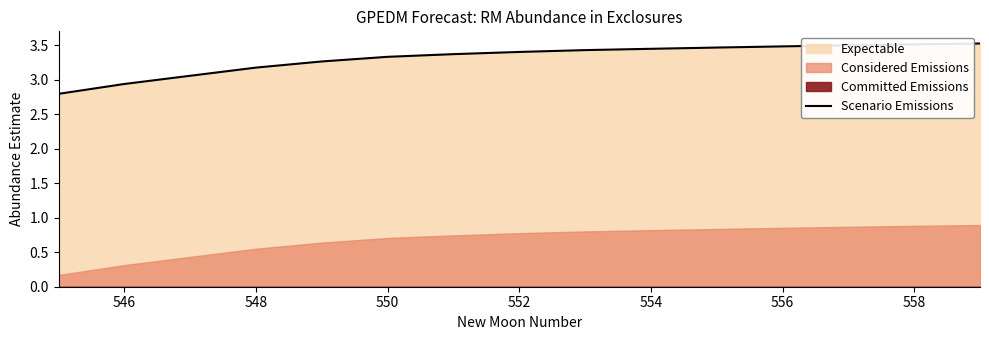

True or false: the data has more than 0 interior local peaks.

False